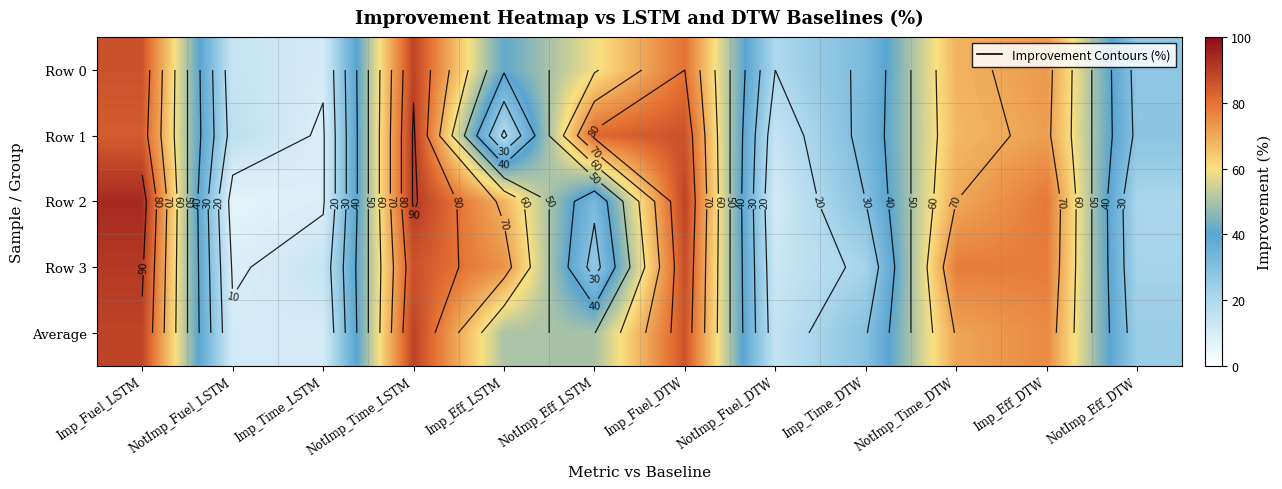

Read the Row 1 value at NotImp_Eff_DTW.

28.0